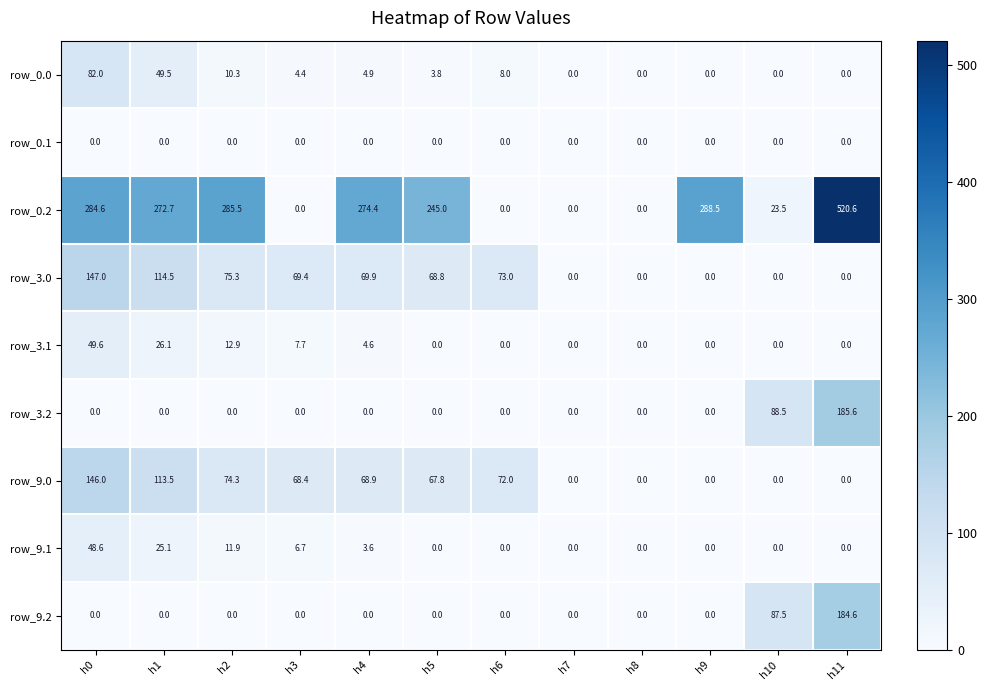

The row_9.2 series shows 69.3 at h4. True or false?

False